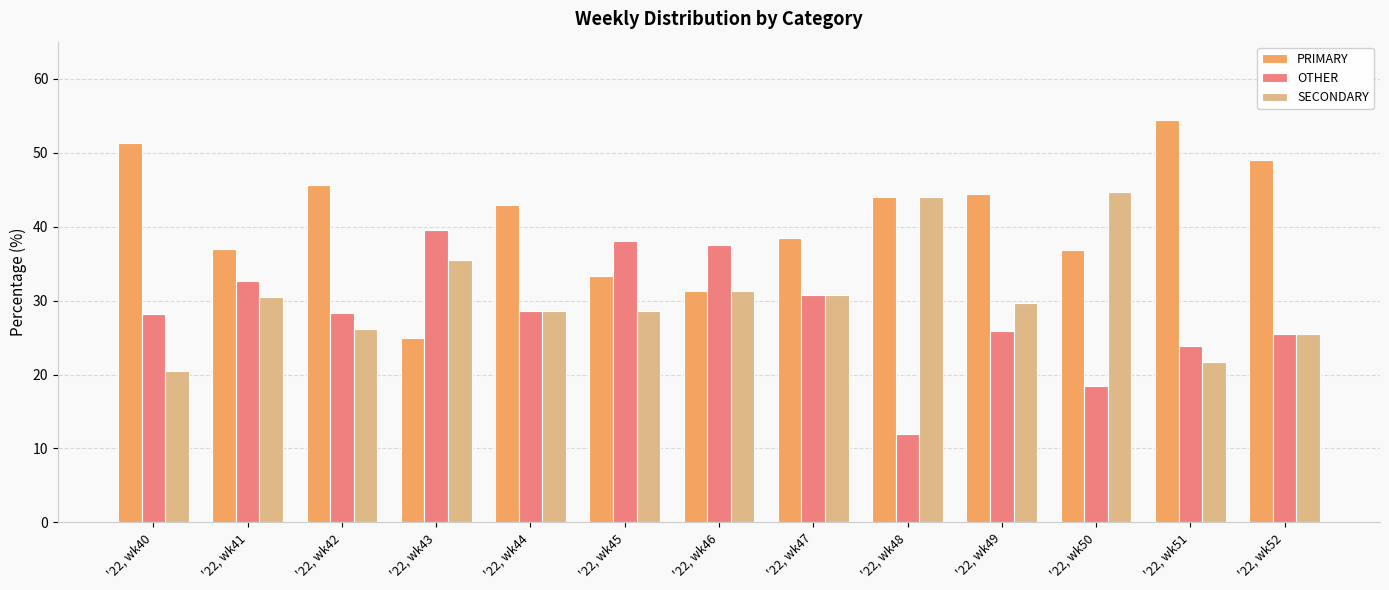

Which label corresponds to the smallest value in the chart?

'22, wk48